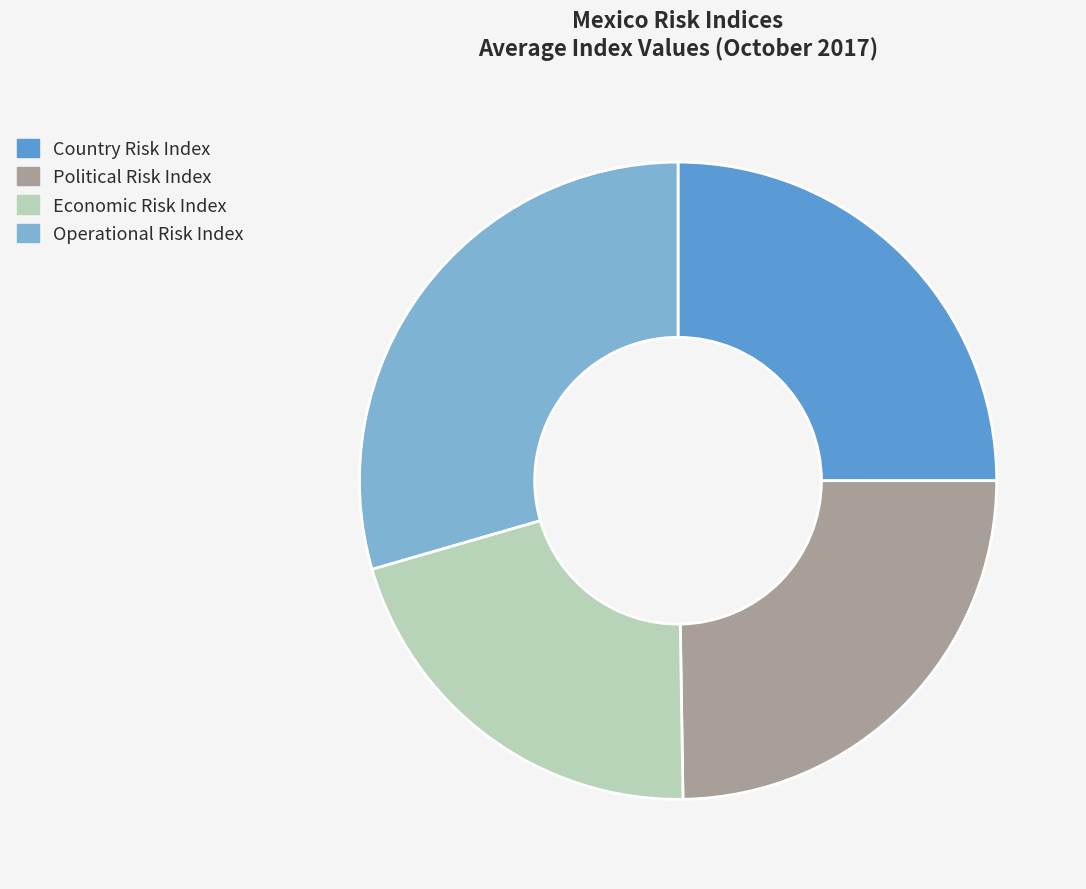

Is it true that Economic Risk Index is 21% of the pie?

True